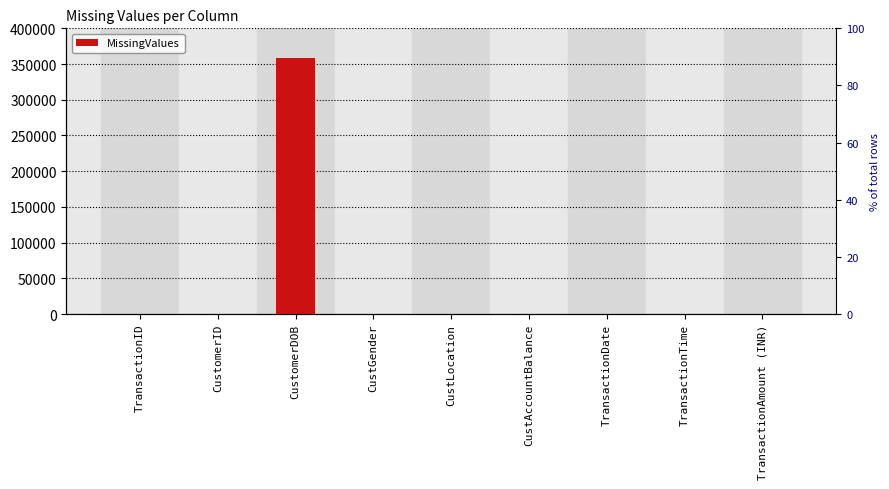

What is the label of the 4th bar from the left?

CustGender